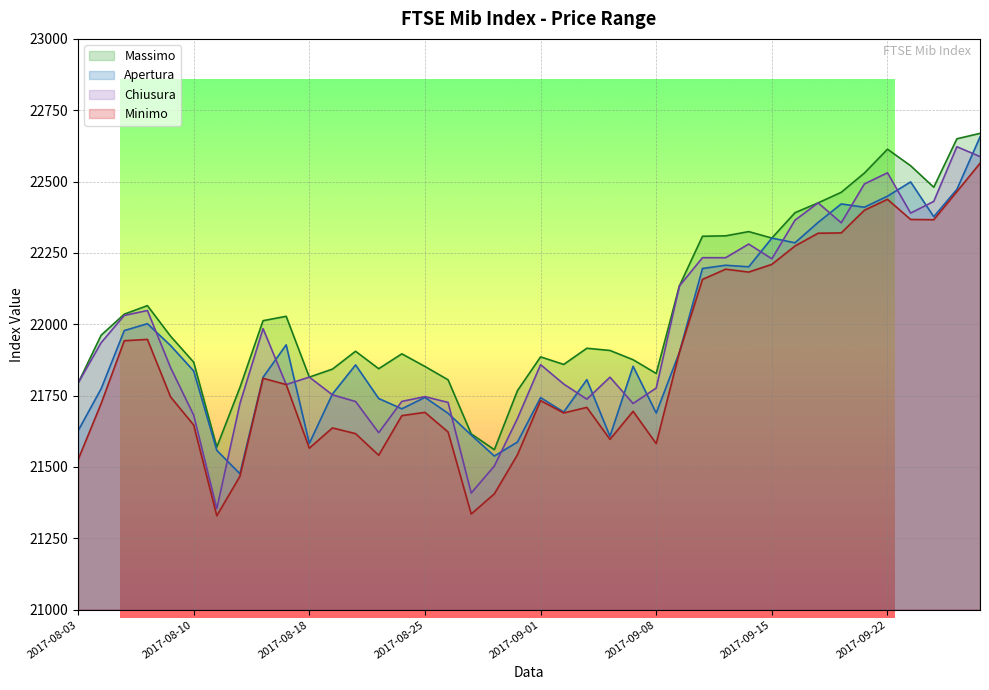

Does the chart display data point markers on the line(s)?

No